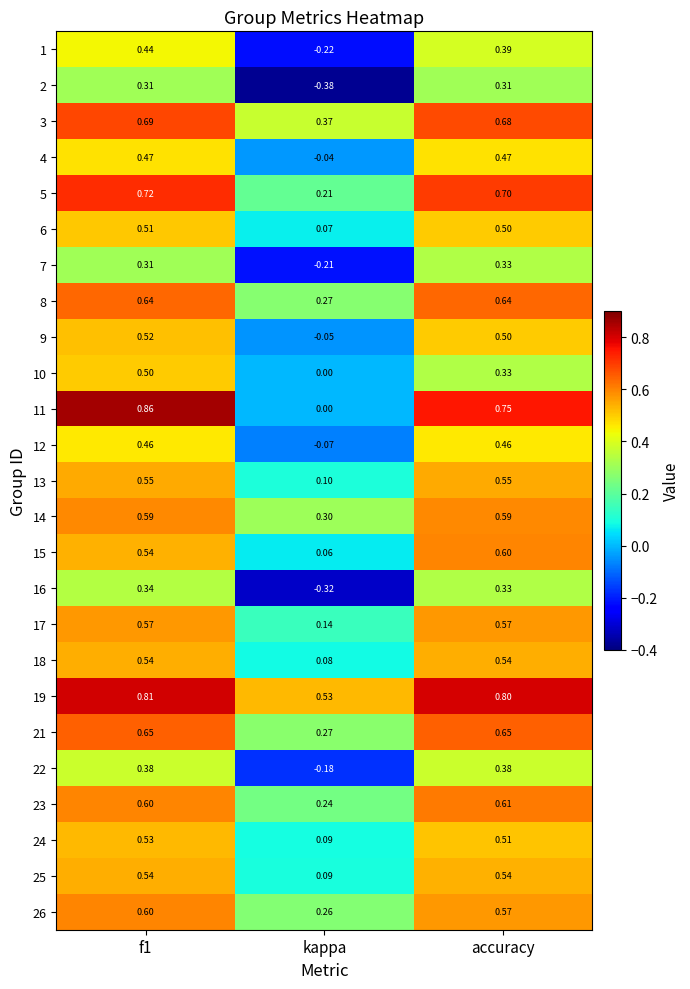

At which label does 10 reach its minimum?

kappa